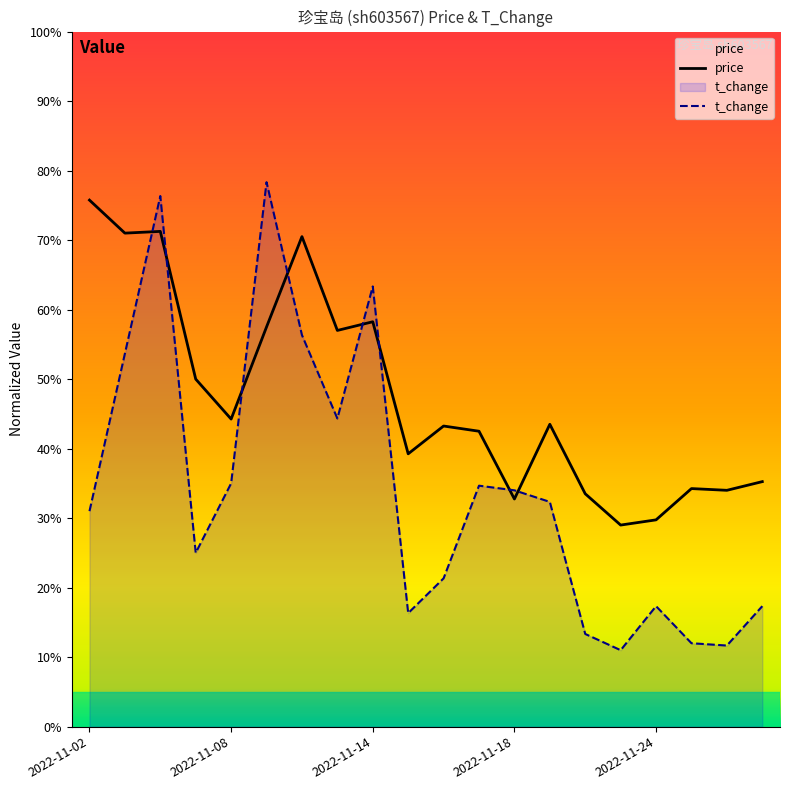

At which label does price reach its peak?

2022-11-02